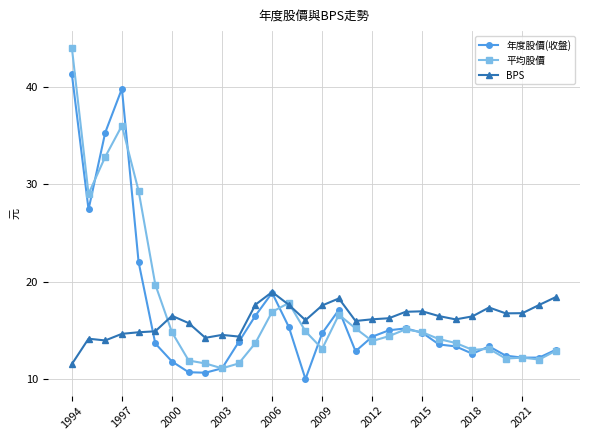

What is the maximum value for 平均股價?

44.0